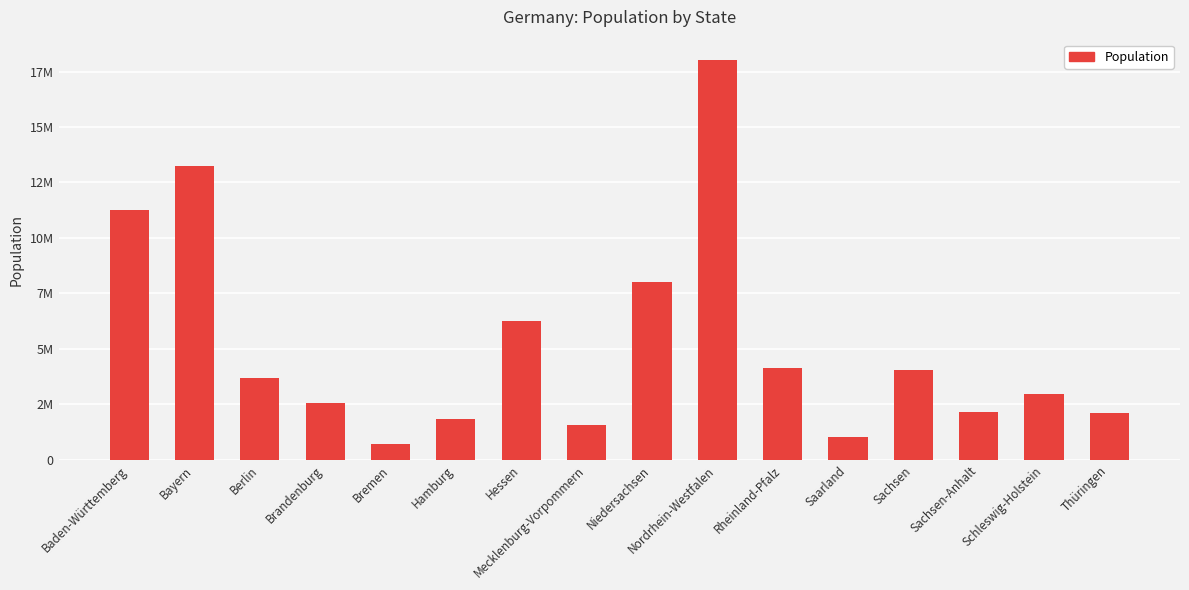

Reading right to left, list all the values displayed in this chart.

2100277	2959517	2135597	4042422	1012141	4129569	18034454	8004489	1573597	6280793	1862565	704881	2556747	3685265	13248928	11245898